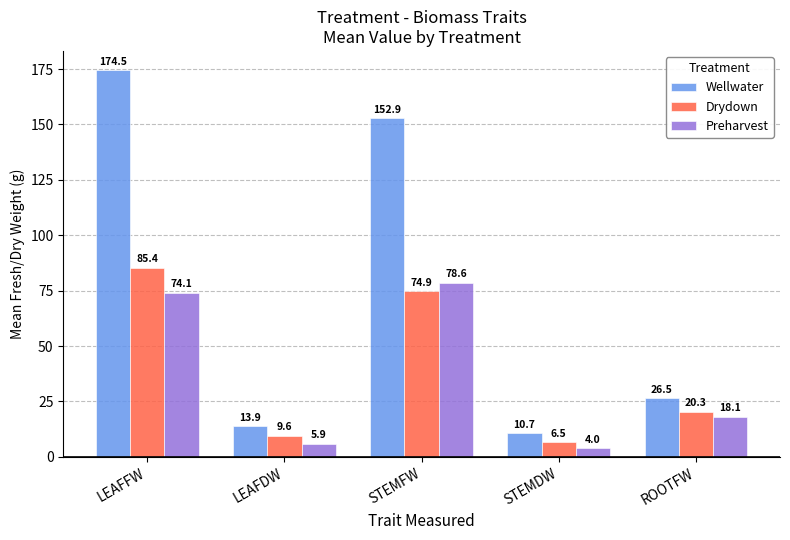

What is the maximum value shown in the chart?

174.5